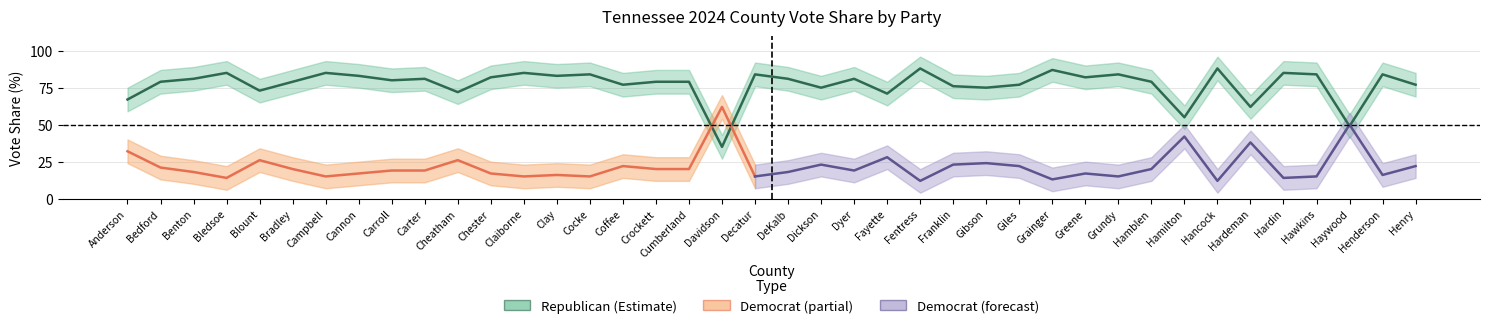

What is the label of the 22nd point from the left?

Dickson